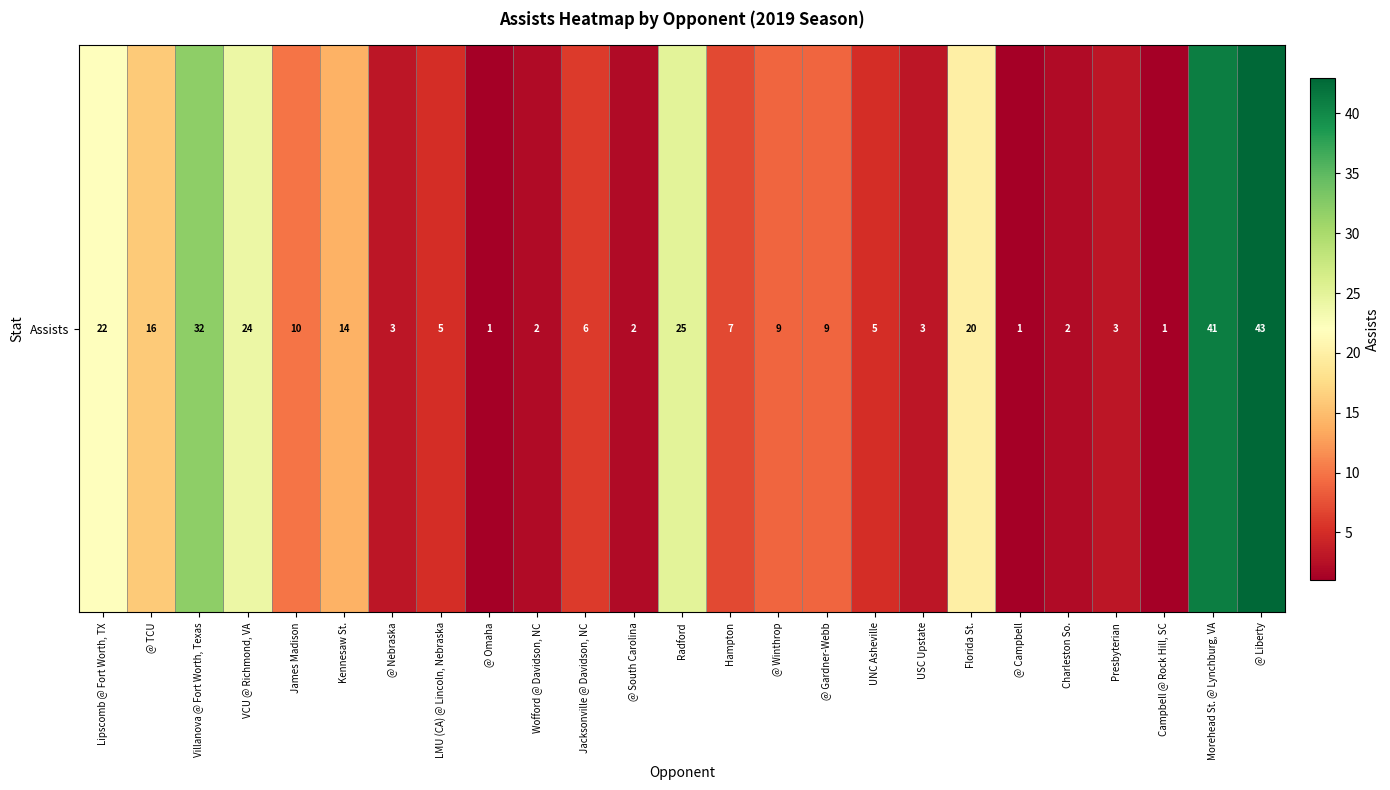

How many data points are less than 7?

12